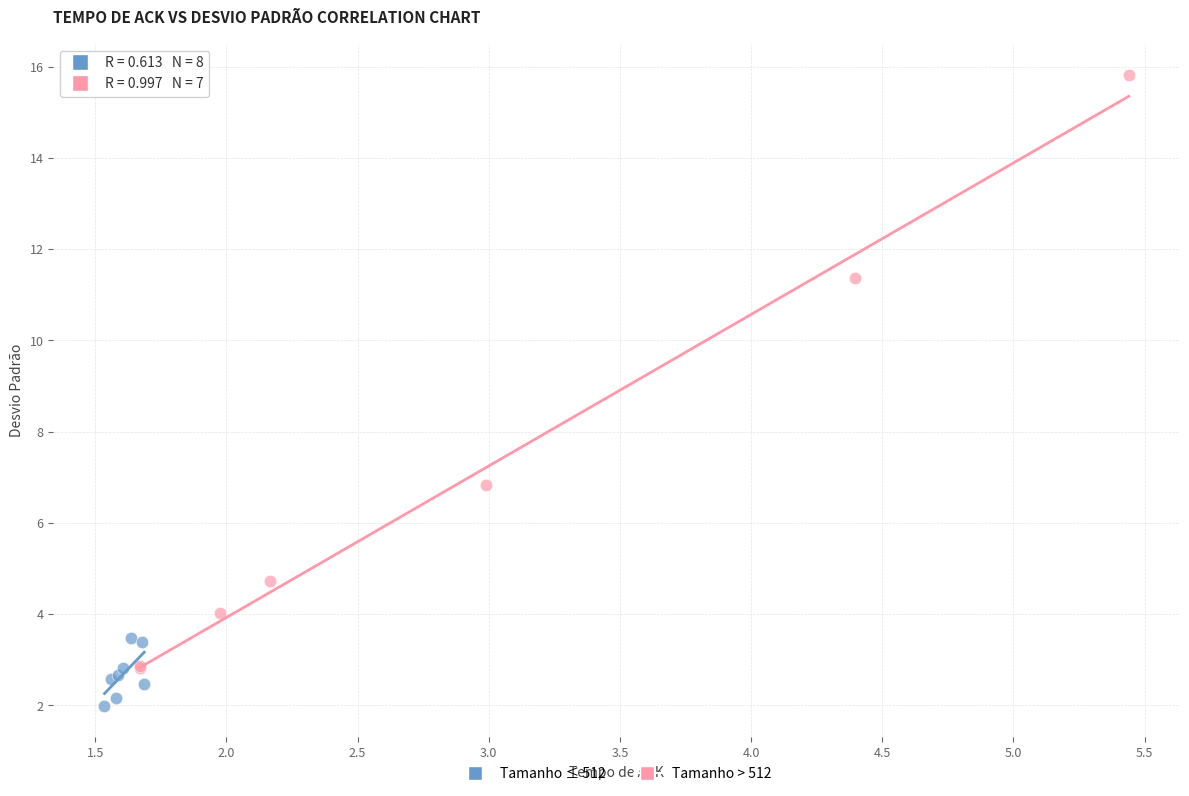

Which series reaches the minimum Y coordinate?

Tamanho ≤ 512